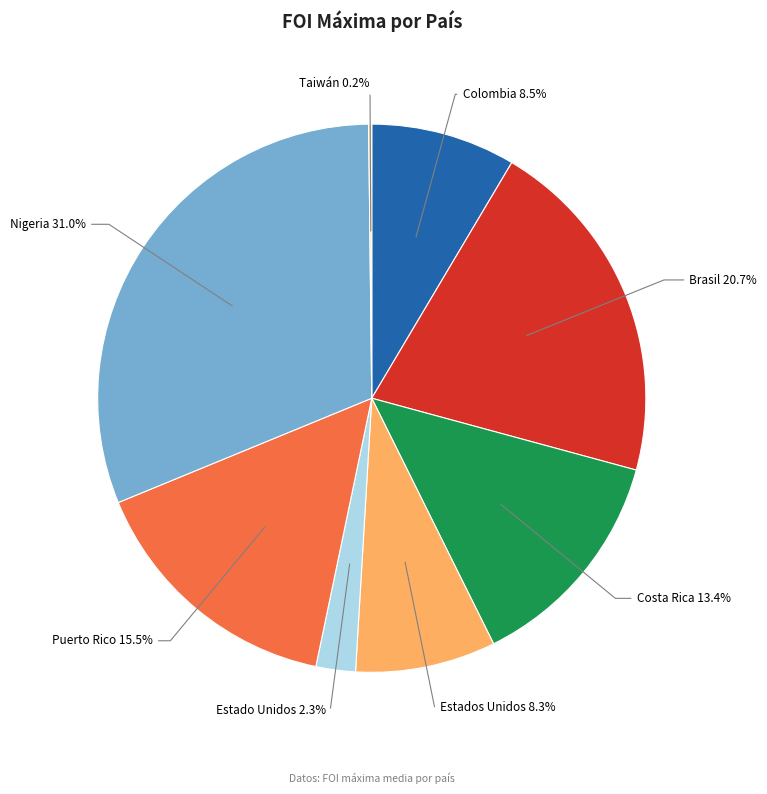

Does Costa Rica represent more than half of the total?

No